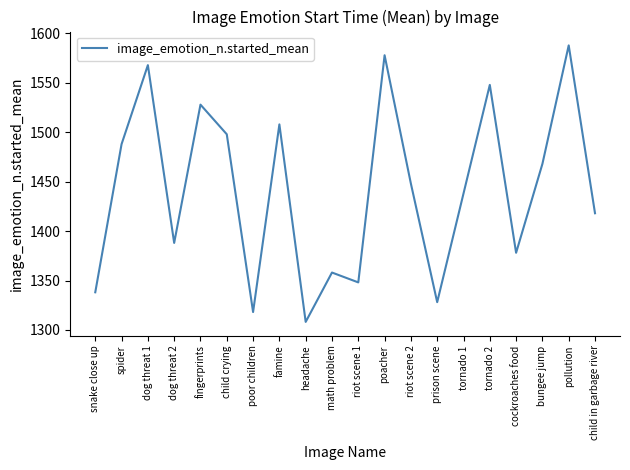

Reading left to right, extract all data points from this chart.

snake close up=1338.1	spider=1488.0	dog threat 1=1567.9	dog threat 2=1388.1	fingerprints=1528.0	child crying=1498.0	poor children=1318.2	famine=1508.0	headache=1308.2	math problem=1358.1	riot scene 1=1348.1	poacher=1577.9	riot scene 2=1448.1	prison scene=1328.1	tornado 1=1438.1	tornado 2=1548.0	cockroaches food=1378.1	bungee jump=1468.0	pollution=1587.9	child in garbage river=1418.1